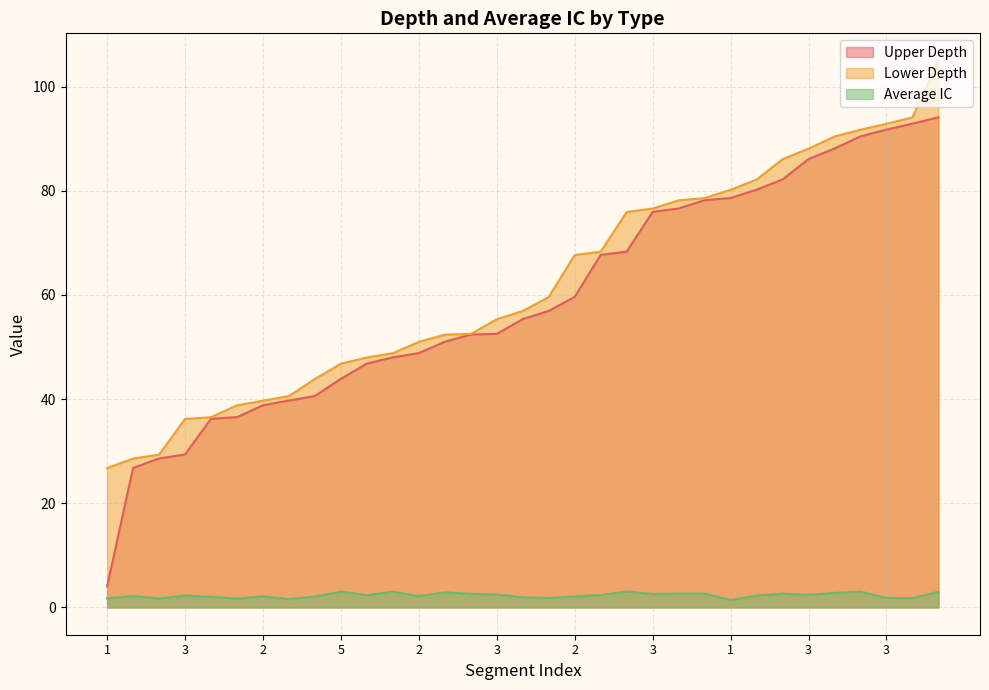

The Upper Depth series shows 108.7 at 5. True or false?

False